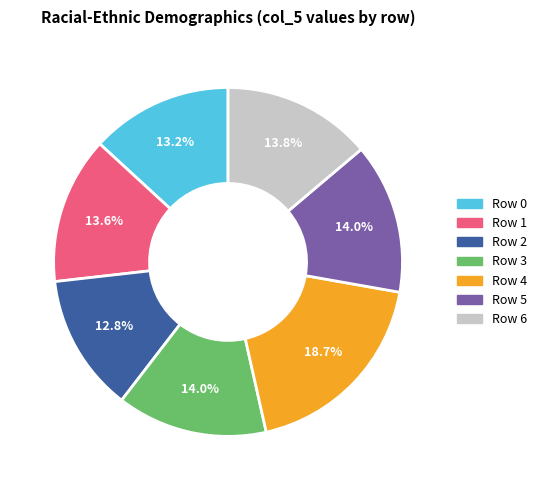

Is there any slice that represents more than half of the pie?

No